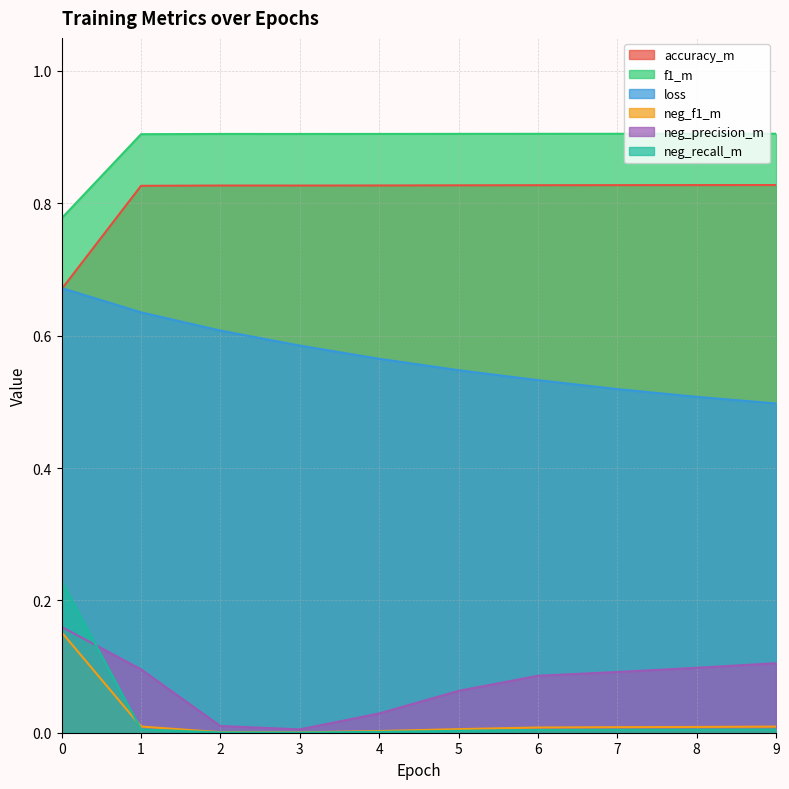

What are all the series names shown in the legend?

accuracy_m, f1_m, loss, neg_f1_m, neg_precision_m, neg_recall_m